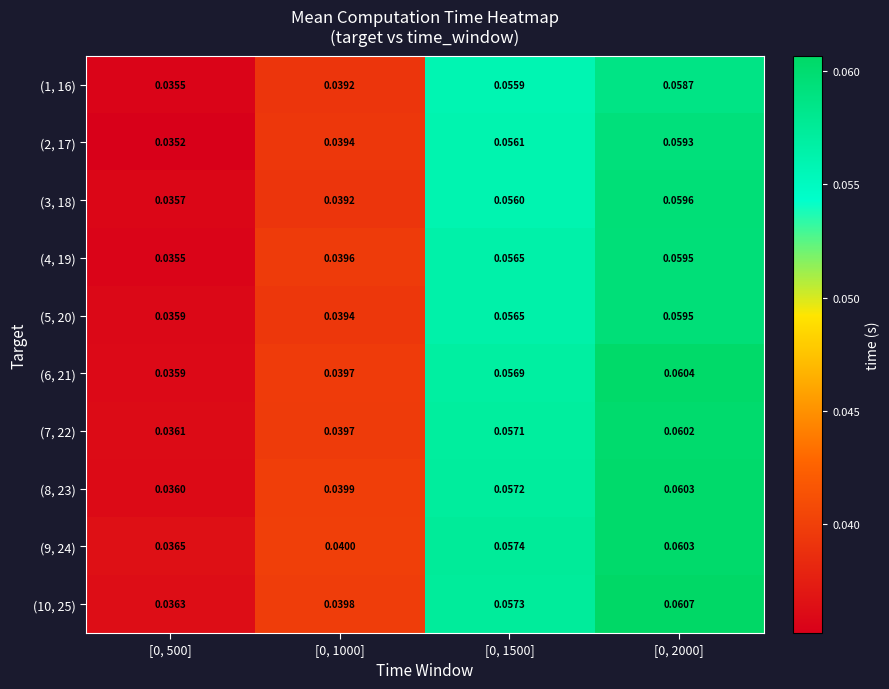

Is the value of (6, 21) at [0, 1500] greater than the value of (8, 23) at [0, 1500]?

No